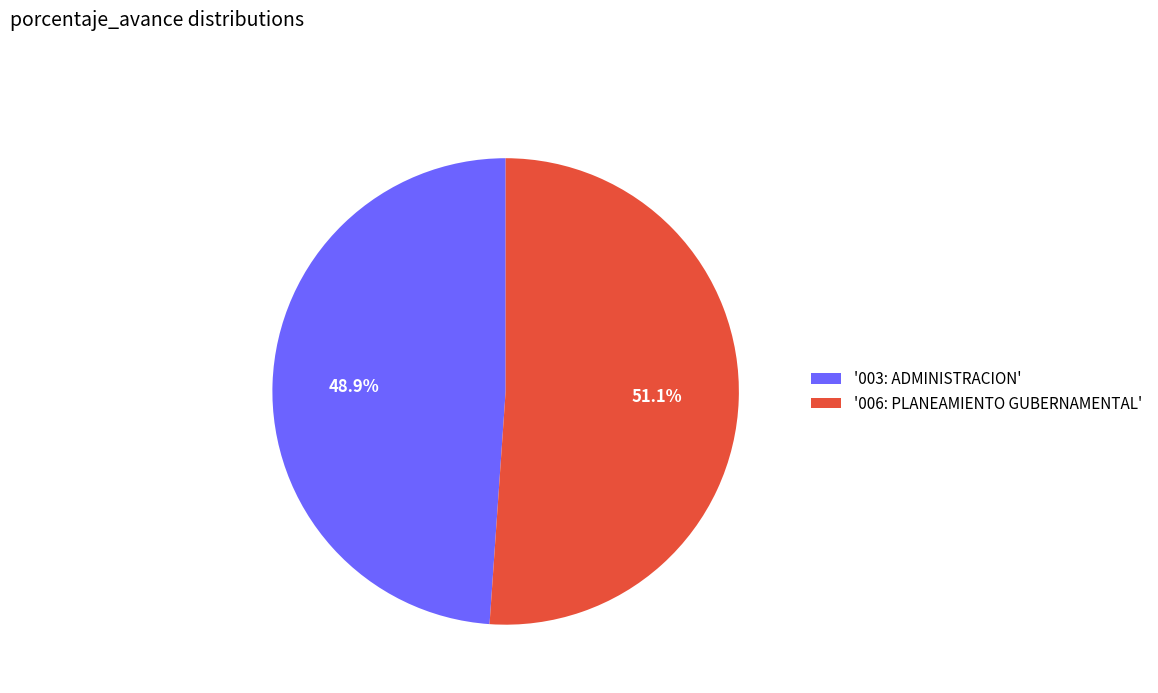

What is the ratio of the value at '006: PLANEAMIENTO GUBERNAMENTAL' to the value at '003: ADMINISTRACION'?

1.0